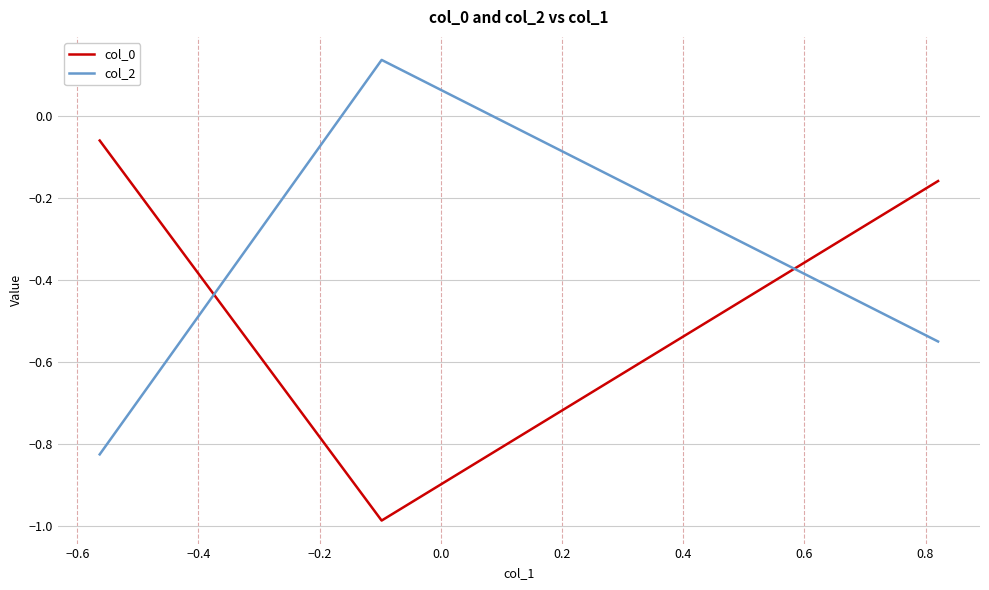

List the series in order of their overall mean, highest first.

col_0, col_2